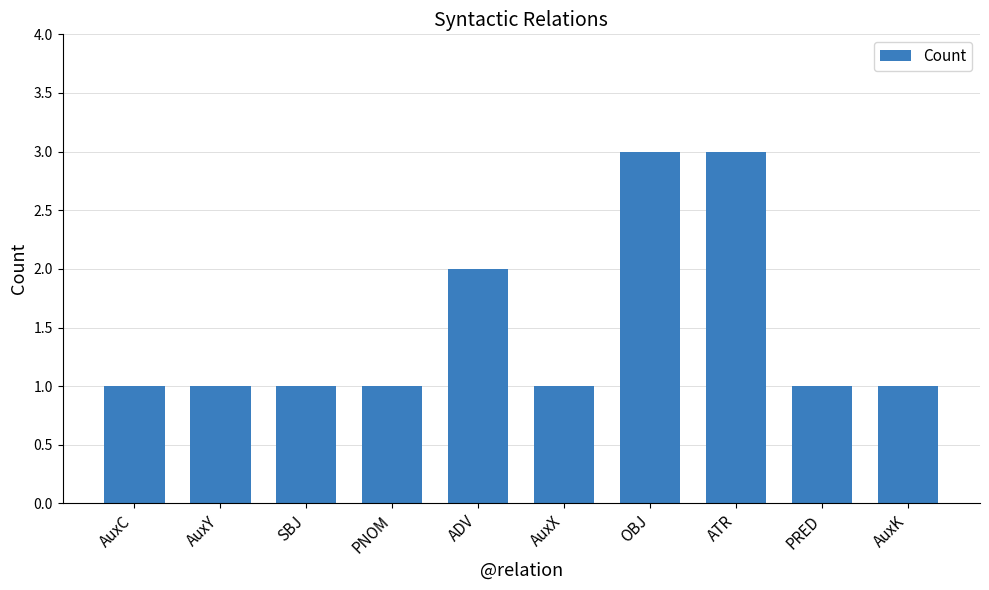

True or false: the data shows 2 at OBJ.

False